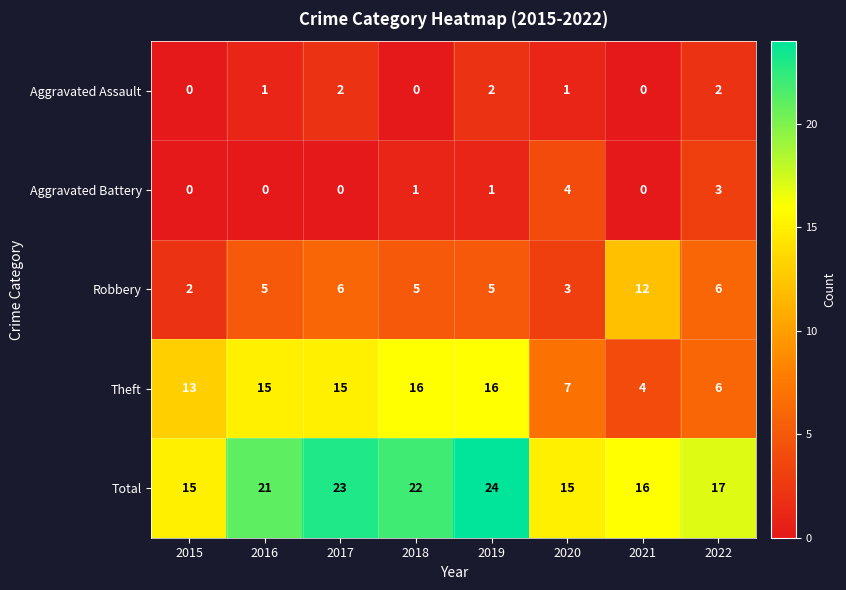

At 2016, list the series in order from smallest to largest.

Aggravated Battery, Aggravated Assault, Robbery, Theft, Total